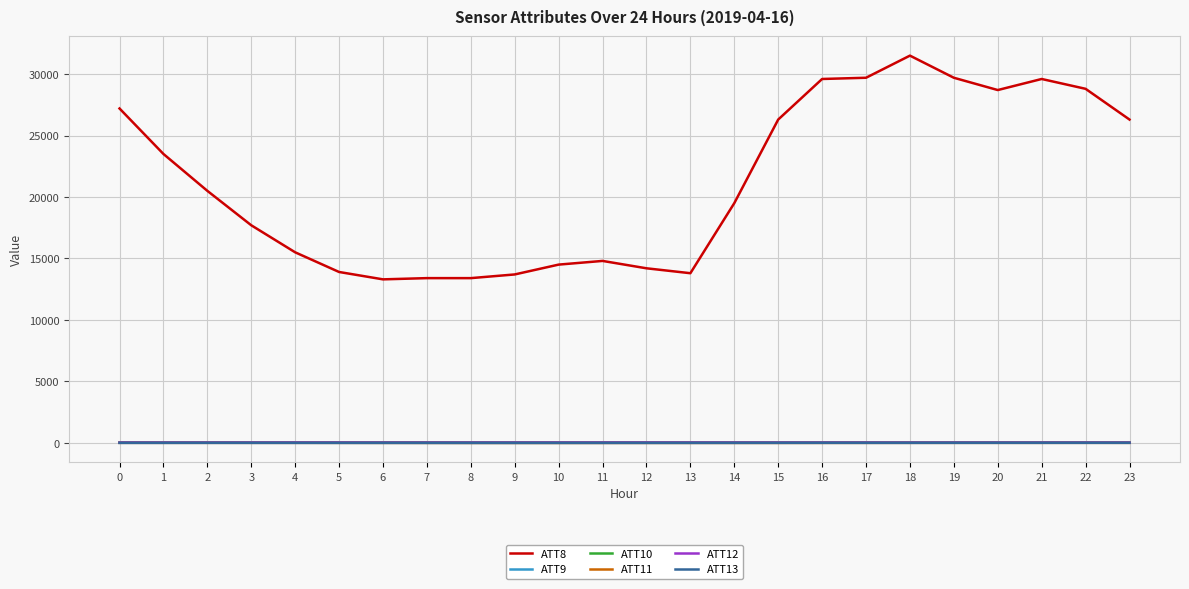

True or false: ATT8 and ATT12 intersect in this chart.

False